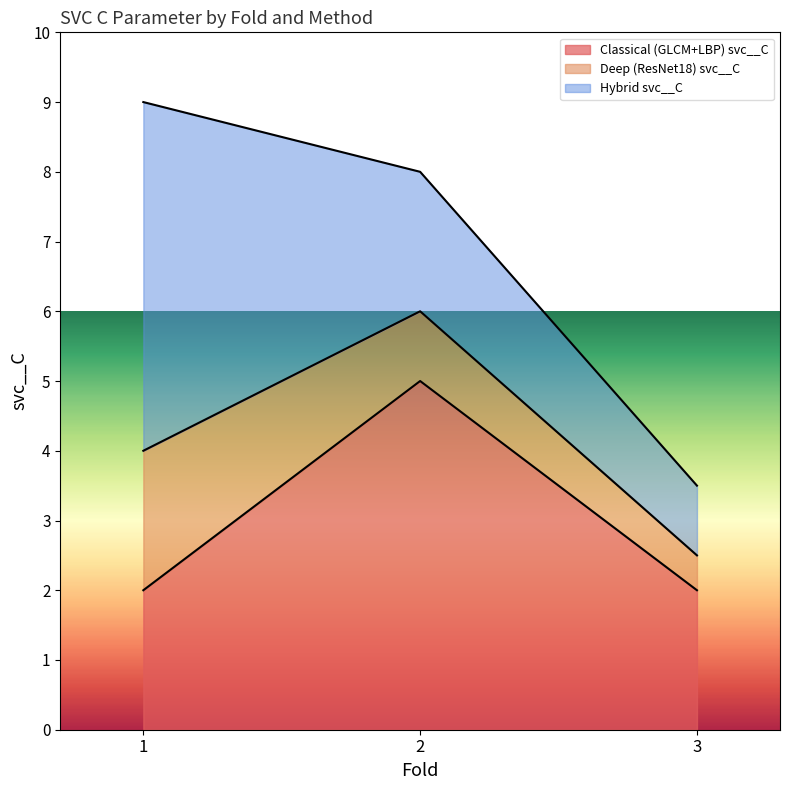

What is the difference between the highest and lowest values at 2?

4.0